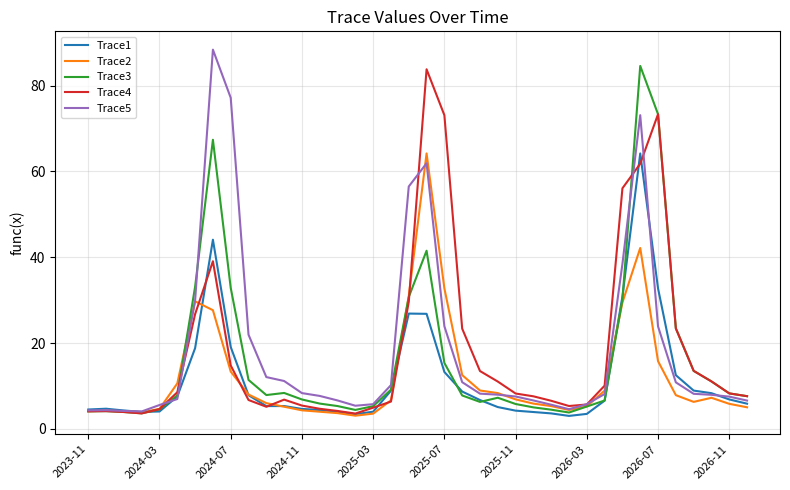

What is the lowest value of the Trace2 series?

3.1